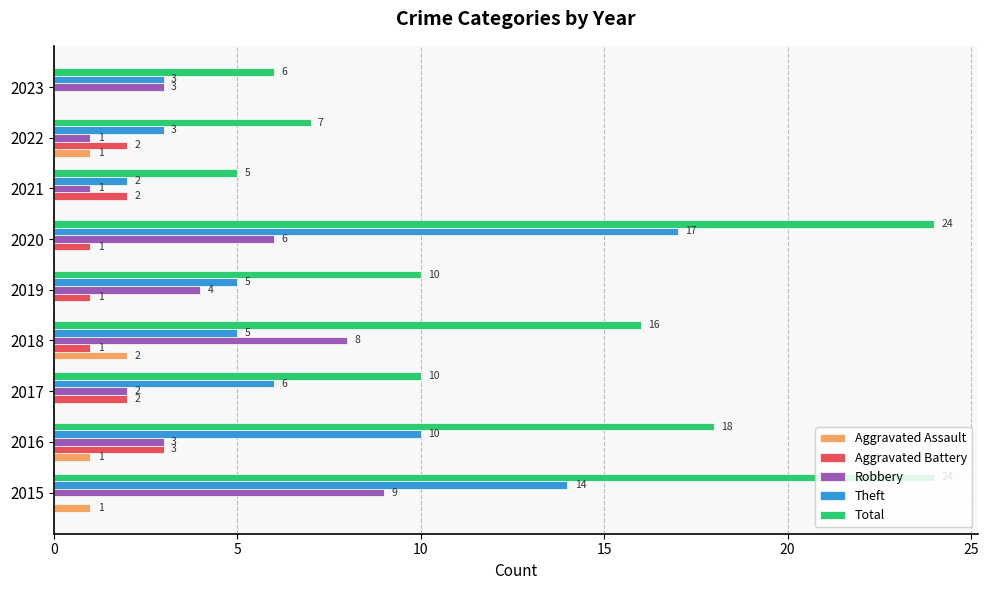

Count the number of data series in this chart.

5